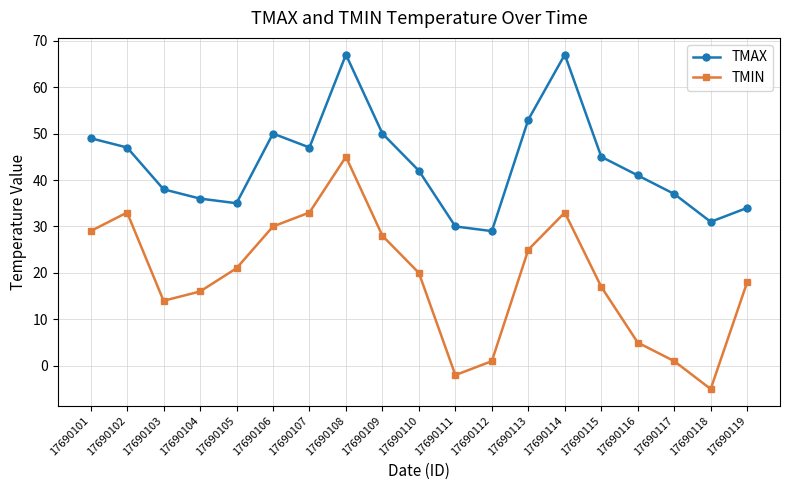

What is the average value of the TMAX series?

44